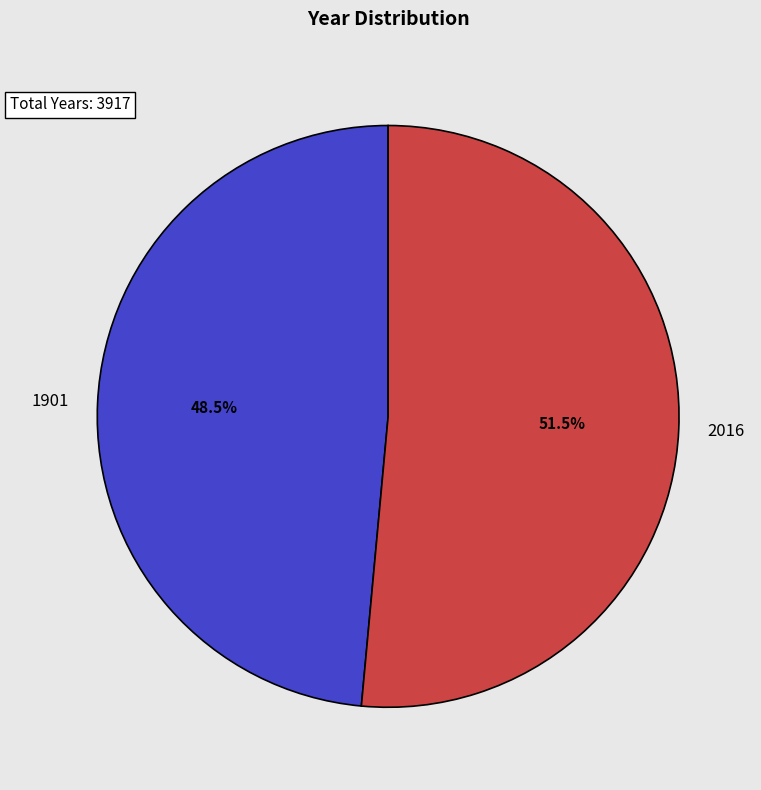

Combined, what portion of the pie is 2016 and 1901?

100.0%